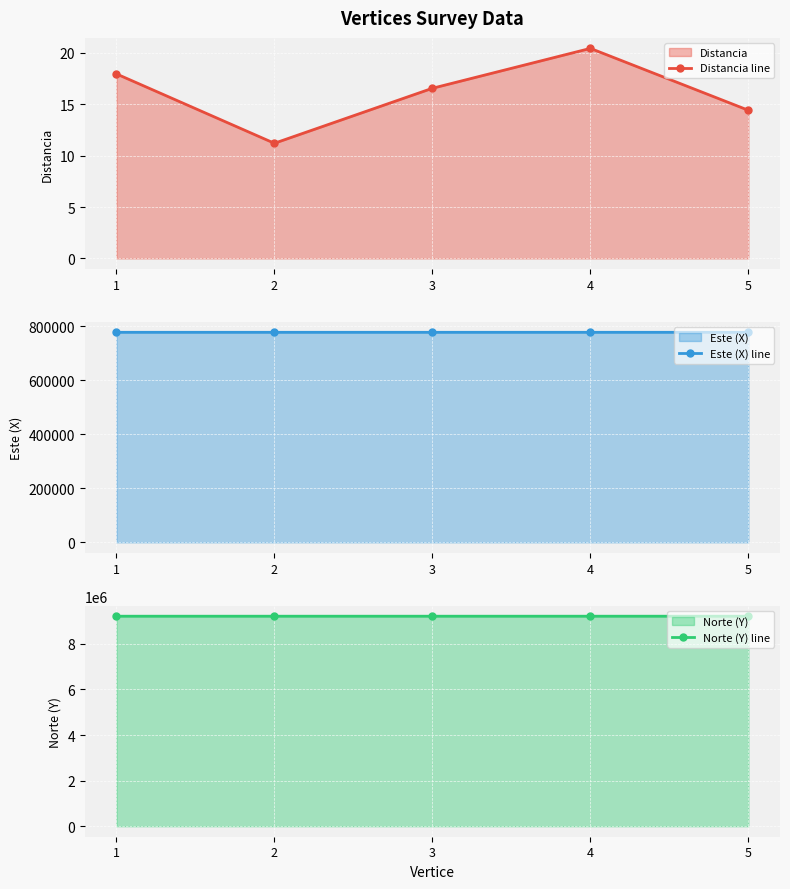

How many data points in Distancia line are less than 16?

2